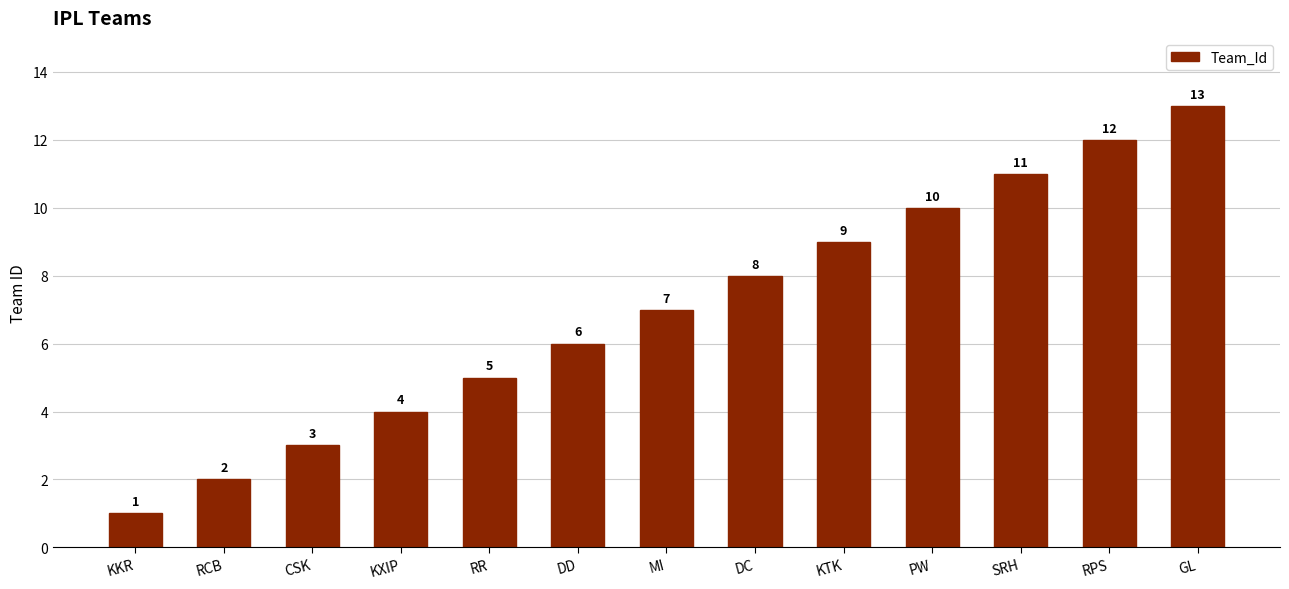

Reading left to right, transcribe all the data shown in this chart.

1	2	3	4	5	6	7	8	9	10	11	12	13